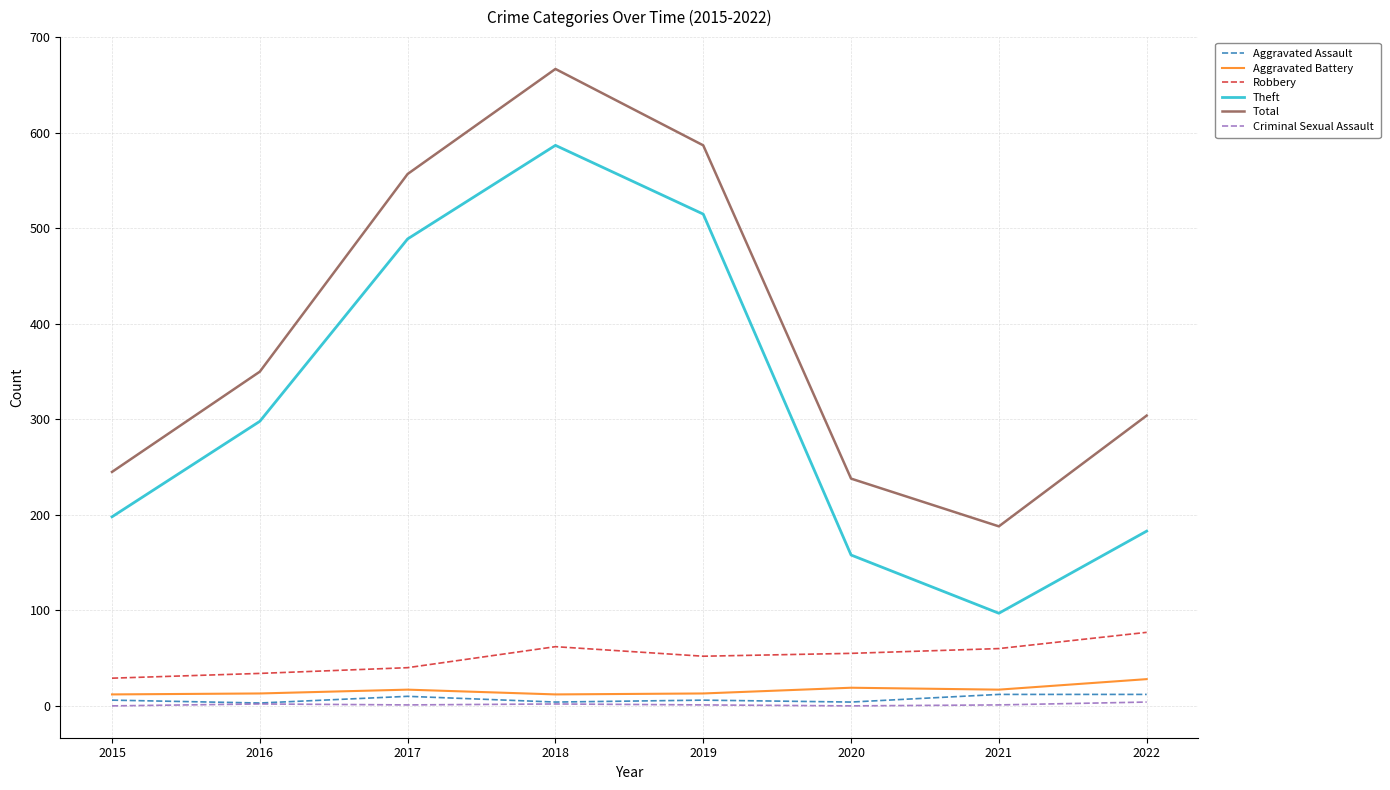

Which series changed the most between 2017 and 2018?

Total